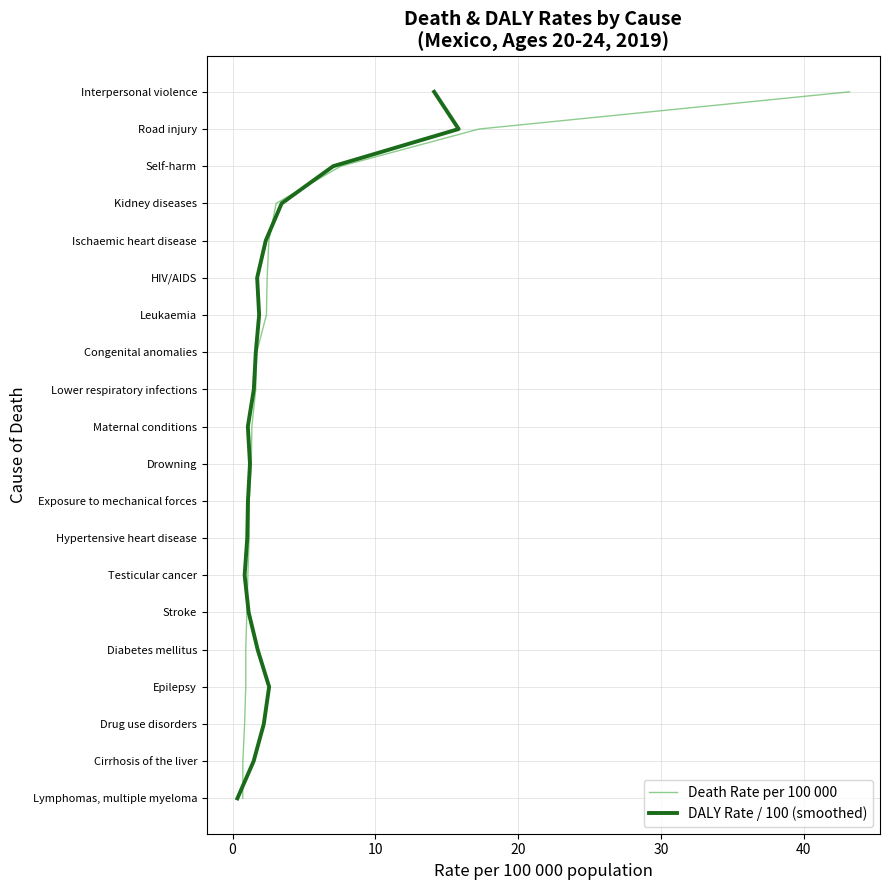

True or false: Death Rate per 100 000 has a value of 25 at 16.

False